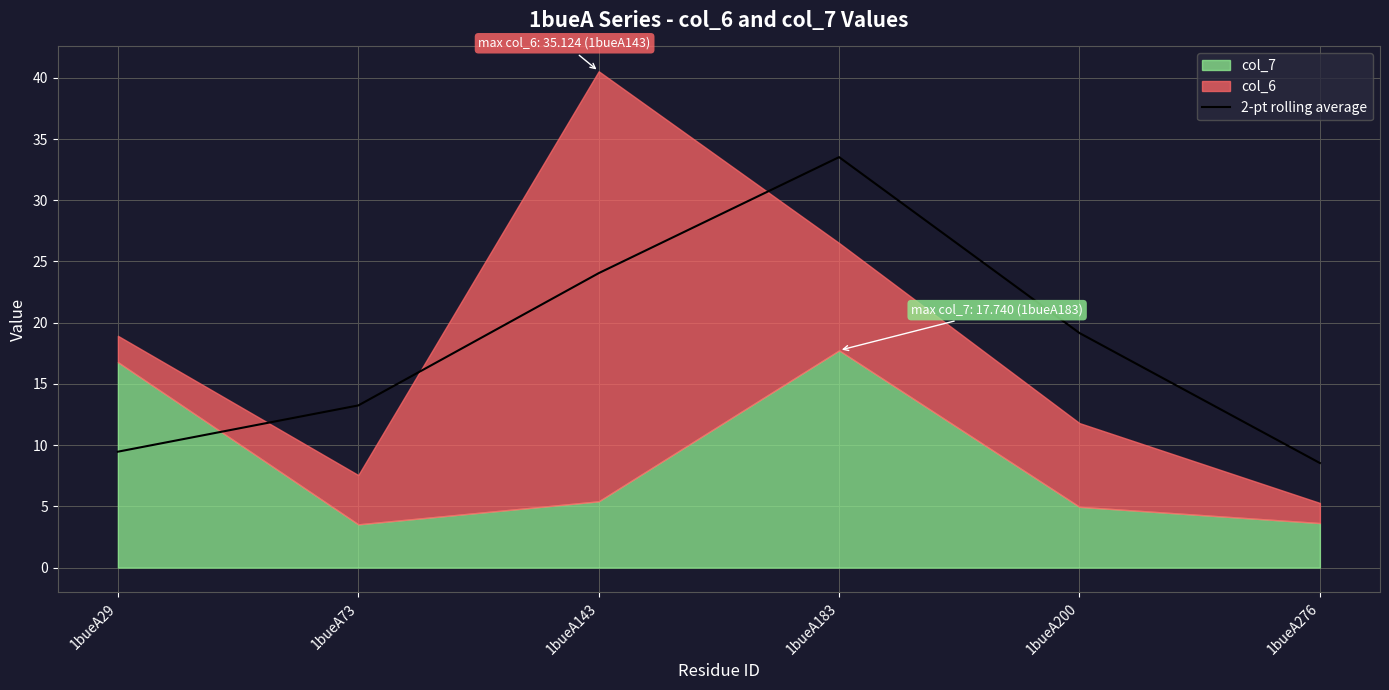

At which label is 2-pt rolling average closest to 21?

1bueA200